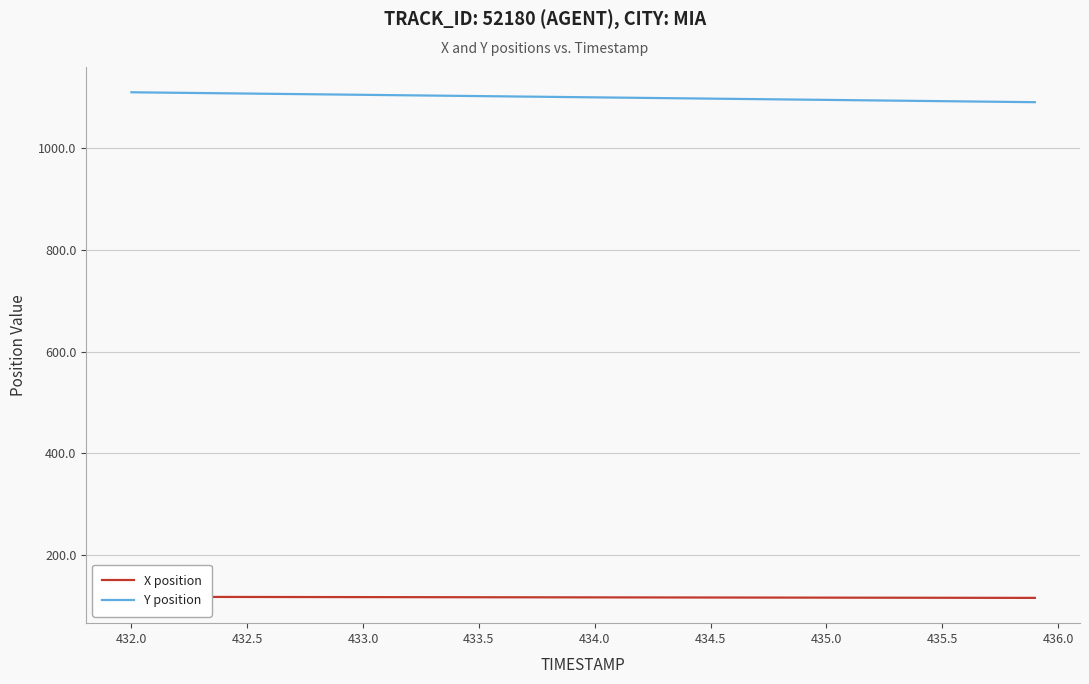

True or false: Y position has a value of 711.8 at 433.0.

False